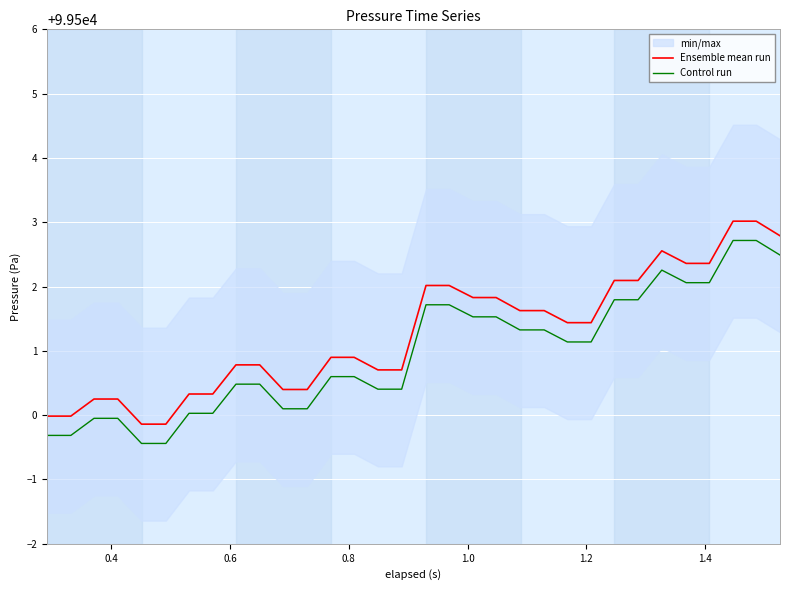

True or false: Ensemble mean run and Control run cross at least once.

False